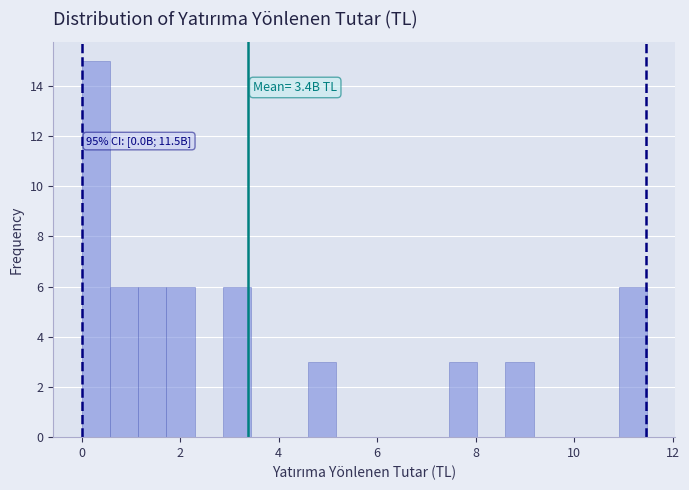

Around what value on the x-axis is the tallest bar? Give the approximate position of its centre, as read against the axis.

0.2